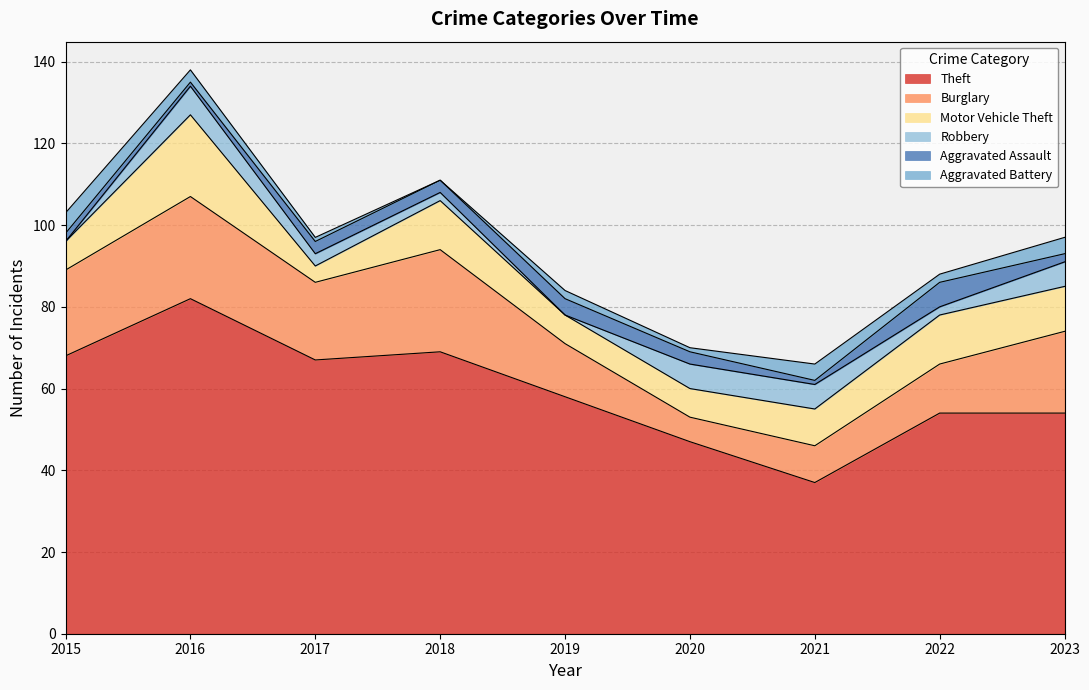

After their last crossing, which series has the higher values: Robbery or Aggravated Battery?

Robbery